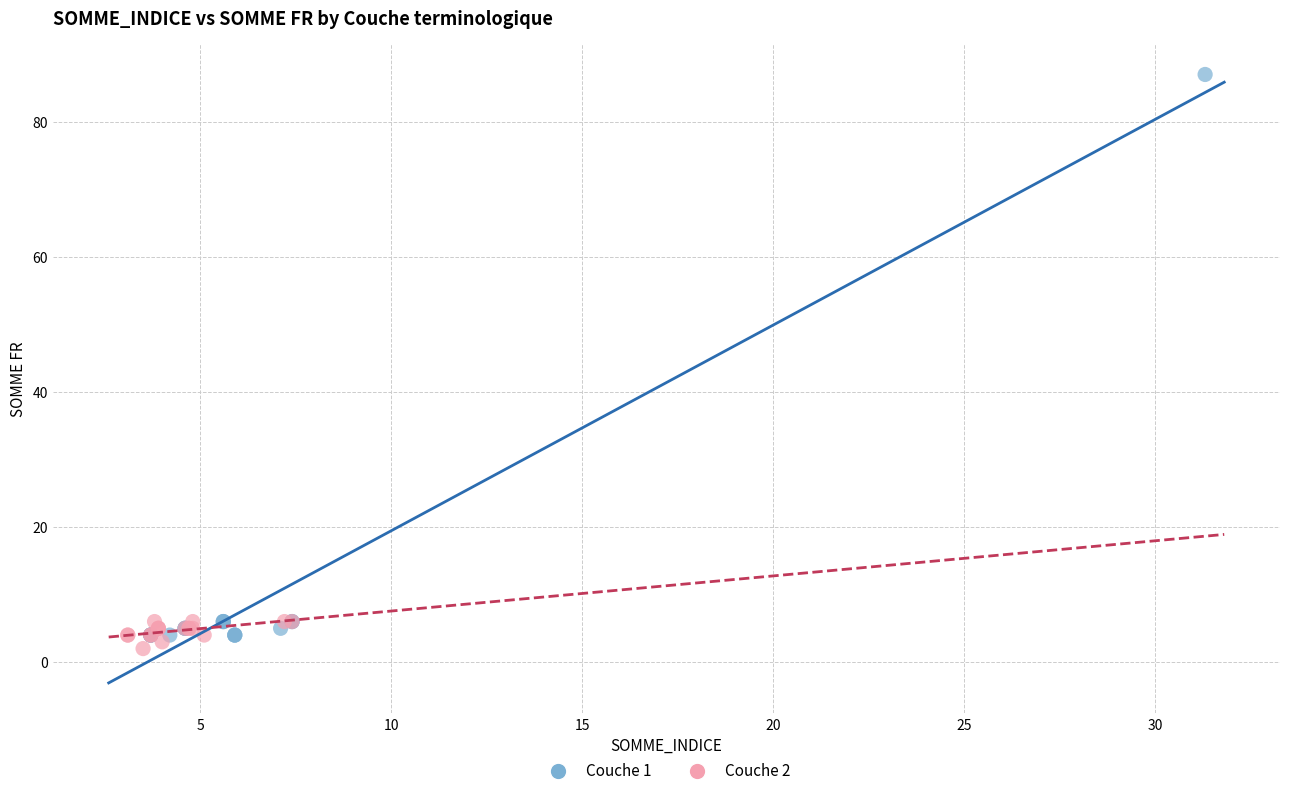

Which series has the largest Y range (max minus min)?

Couche 1